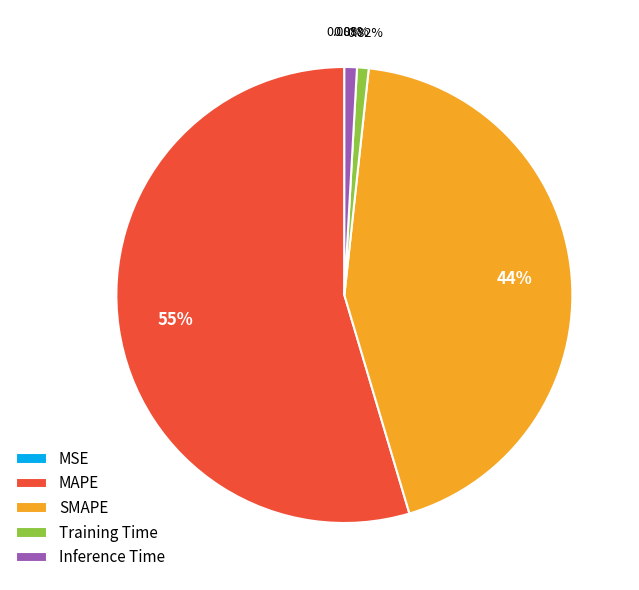

The MAPE slice represents 55% of the pie. True or false?

True